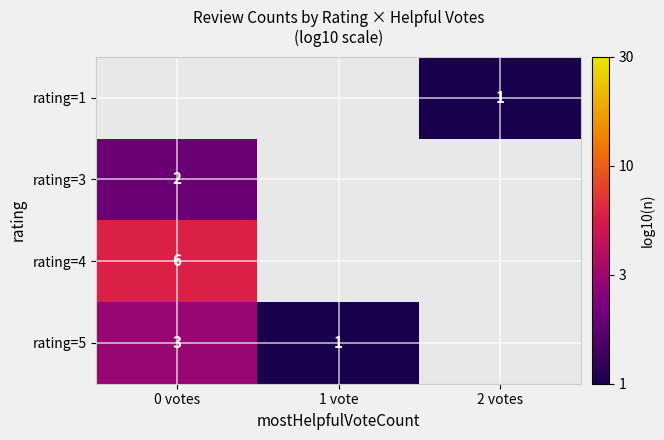

True or false: rating=1 has a value of 1 at 2 votes.

True